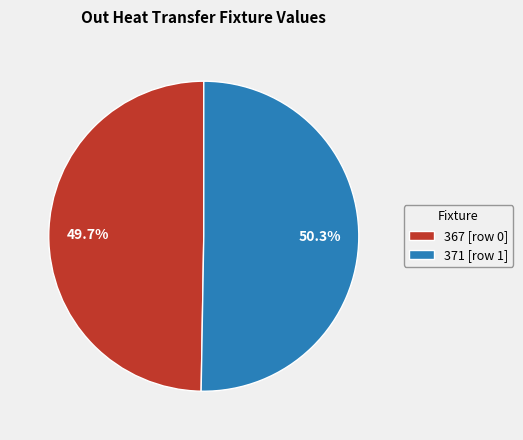

Rank the categories by value from lowest to highest.

367 [row 0], 371 [row 1]